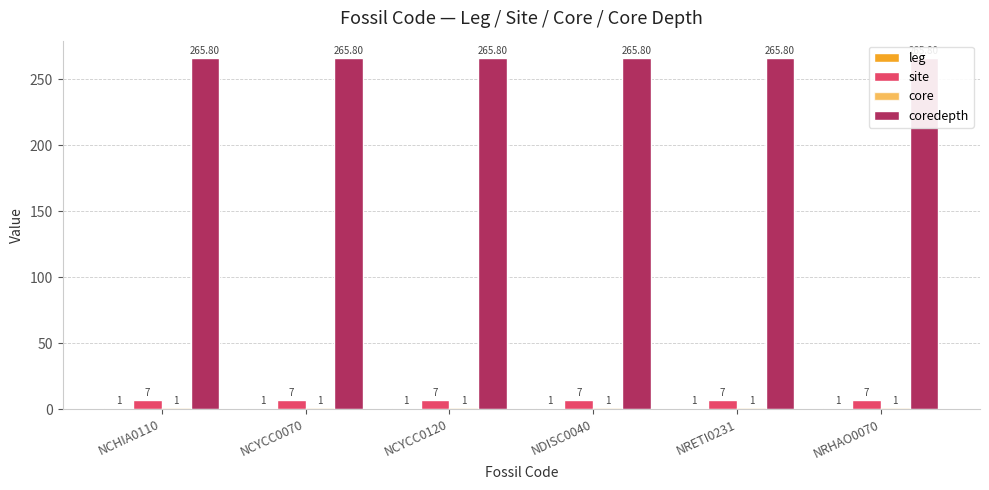

Between NDISC0040 and NRETI0231, which is larger?

NDISC0040